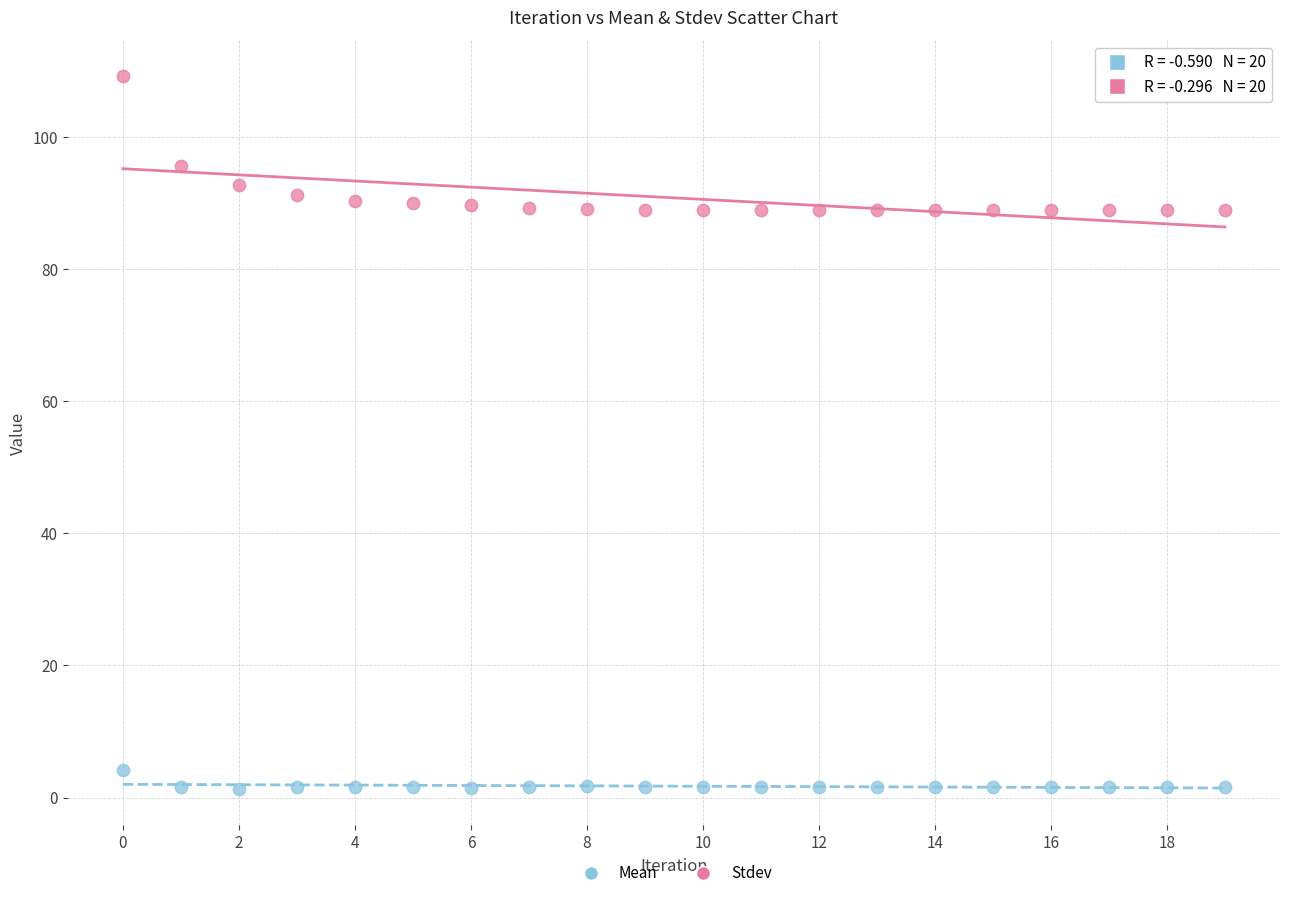

Which series has the widest spread of Y values?

Mean